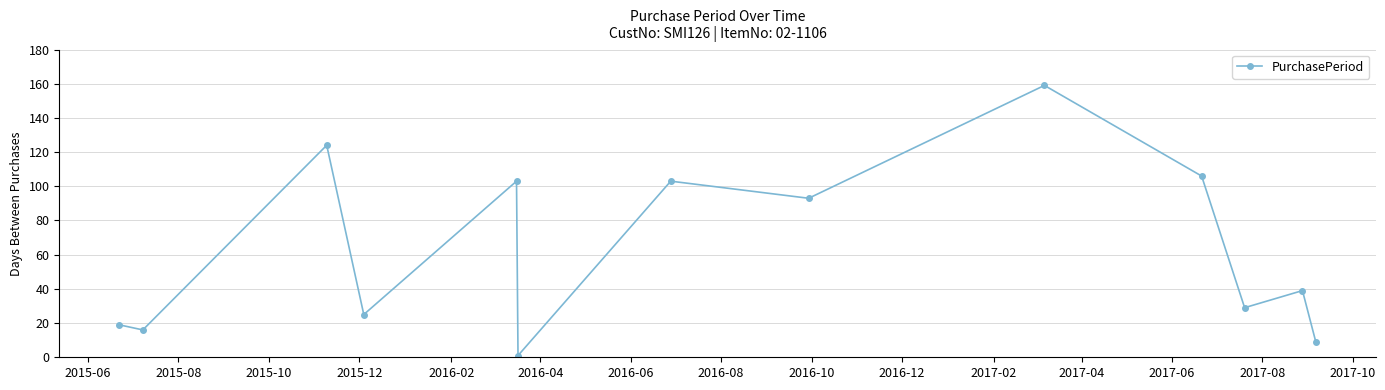

How many points are higher than both their immediate neighbors (excluding endpoints)?

5